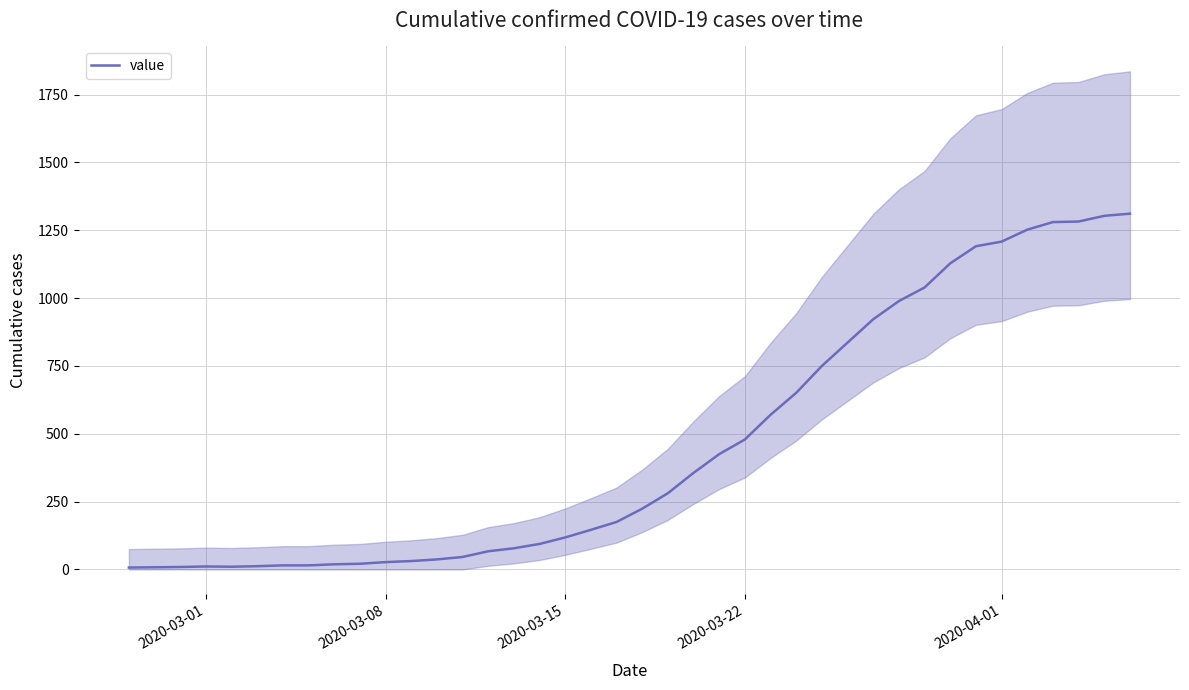

How many lines are shown in the chart?

1